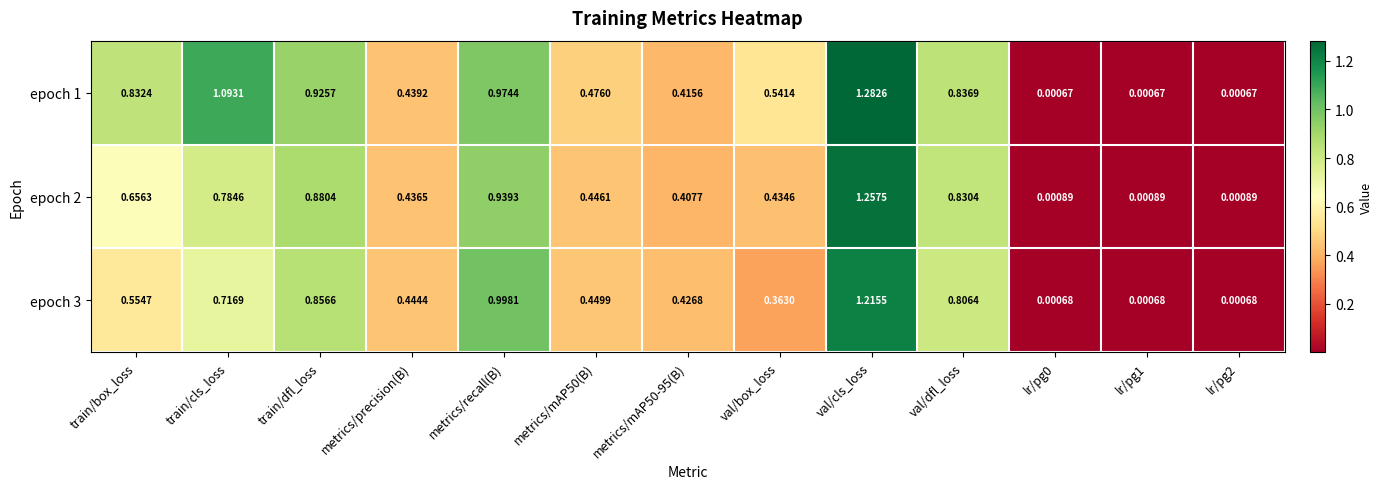

Rank the series by their maximum value, from highest to lowest.

epoch 1, epoch 2, epoch 3